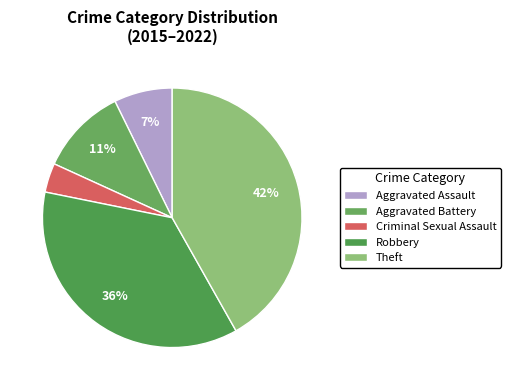

What percentage is the Aggravated Battery slice, to the nearest percent?

11%